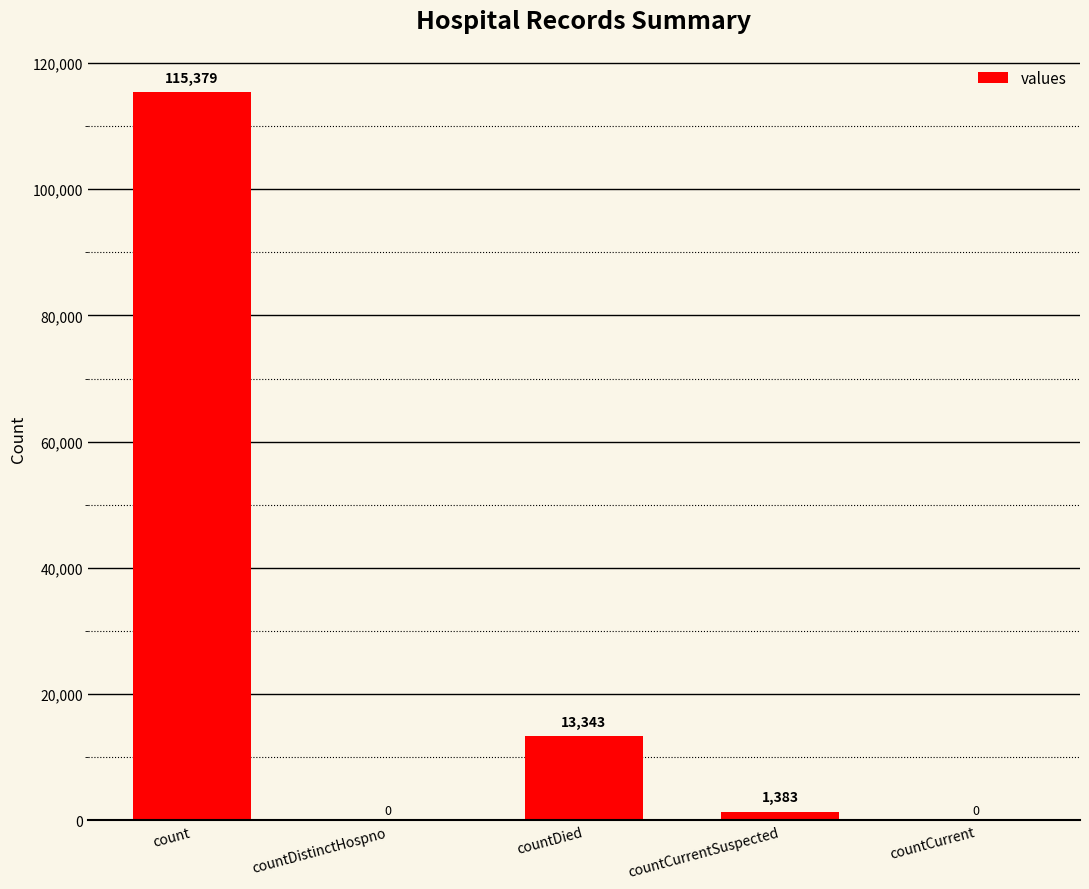

Which label corresponds to the largest value in the chart?

count